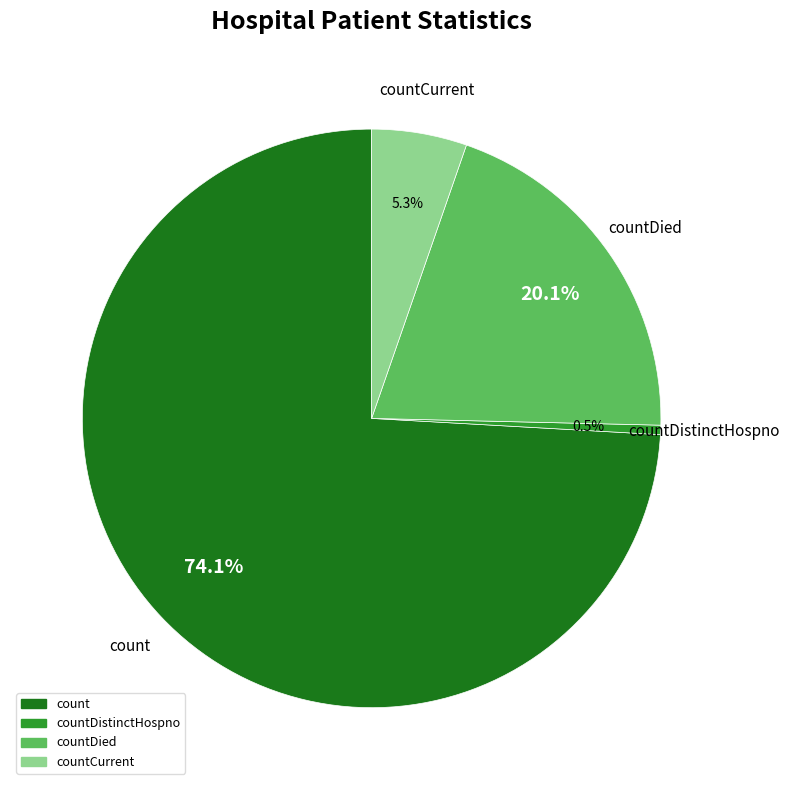

Does any single category account for the majority?

Yes